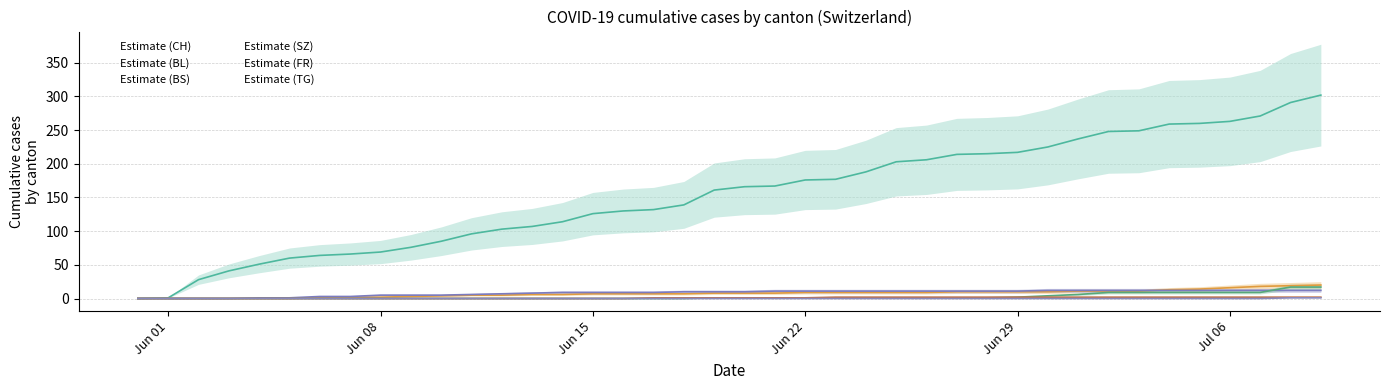

Is the value of TG at 2020-06-29 greater than the value of FR at 2020-07-04?

No